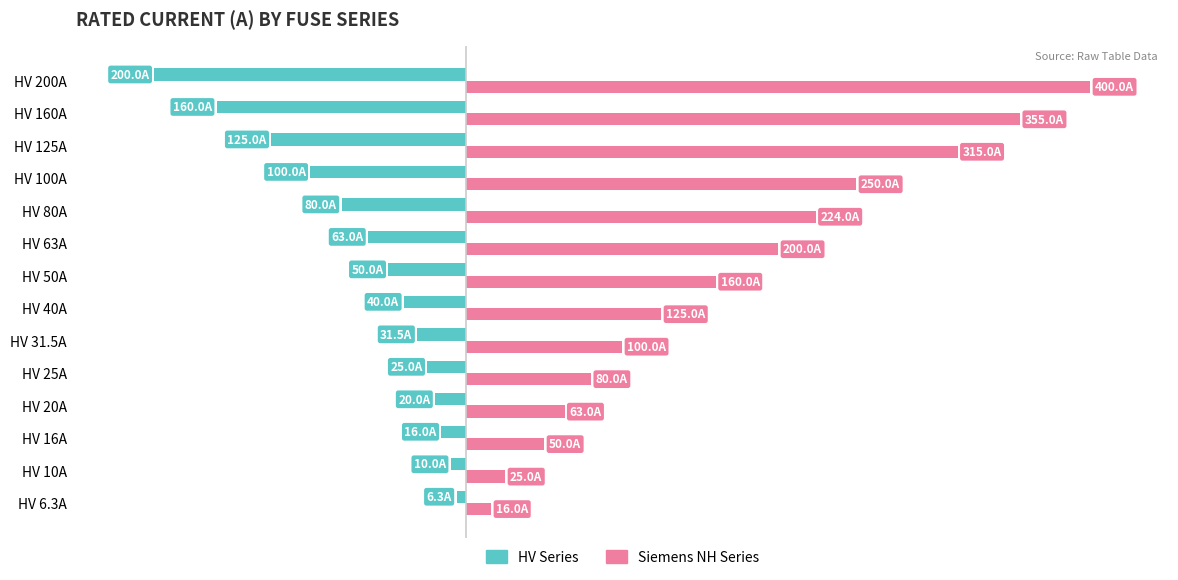

What are all the series names shown in the legend?

HV Series, Siemens NH Series